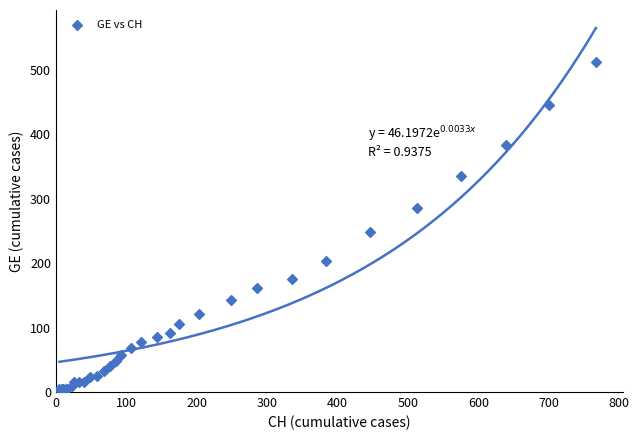

What Y value in the scatter plot is closest to 258?

248